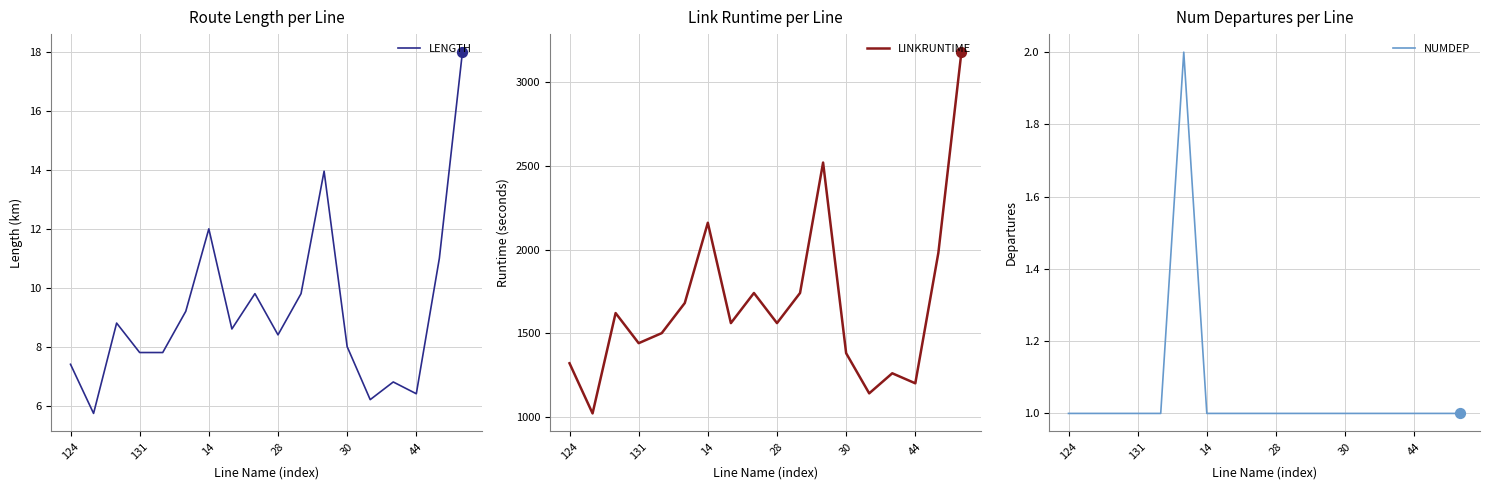

Which series has the largest total across all categories?

LINKRUNTIME